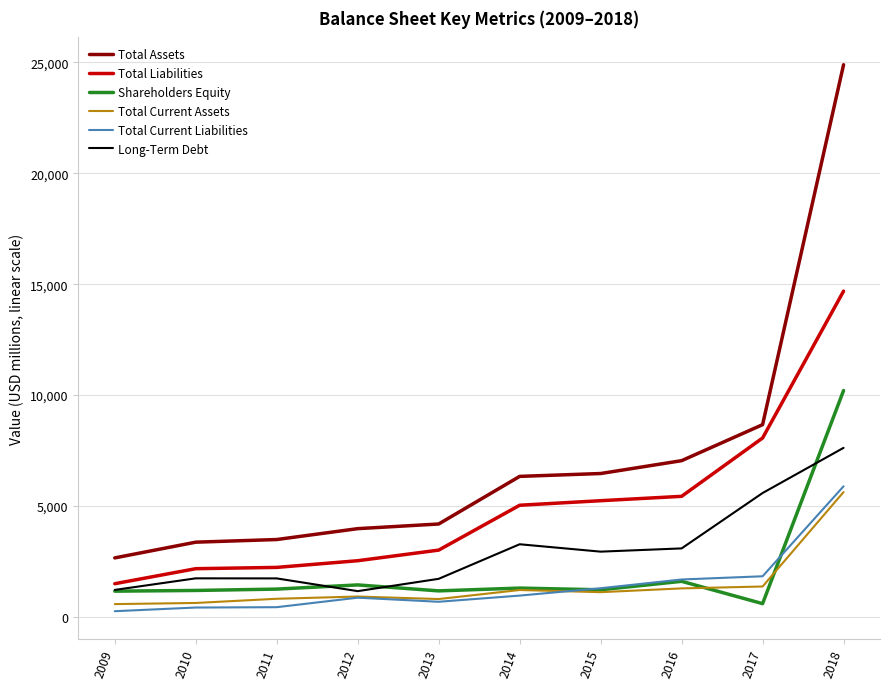

What is the lowest value of the Long-Term Debt series?

1164